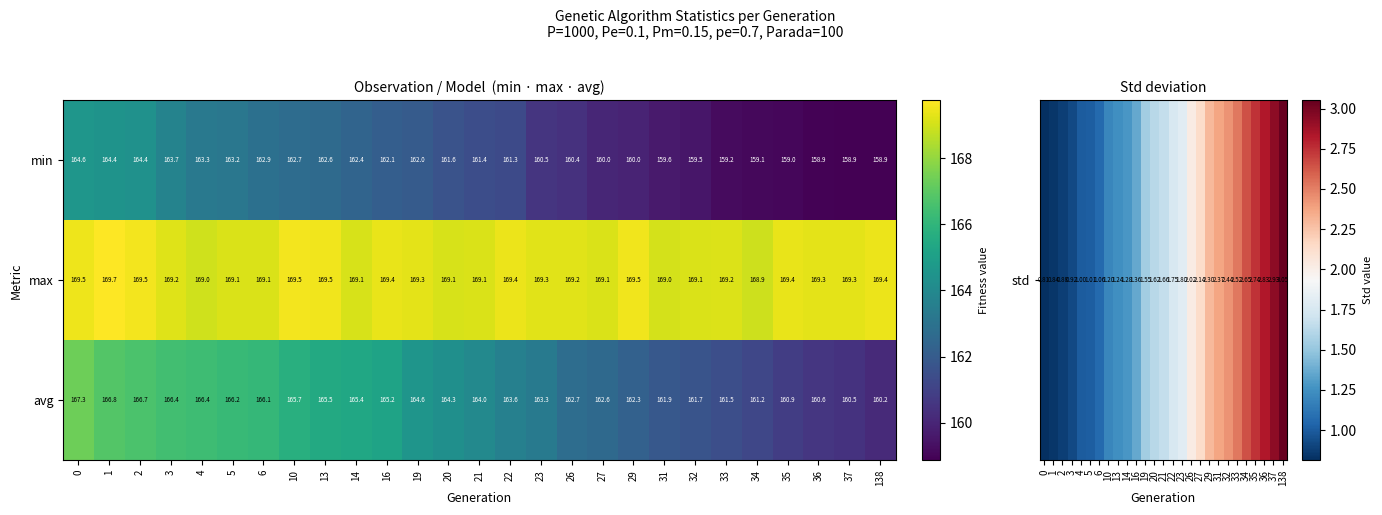

How many distinct data groups are displayed?

3